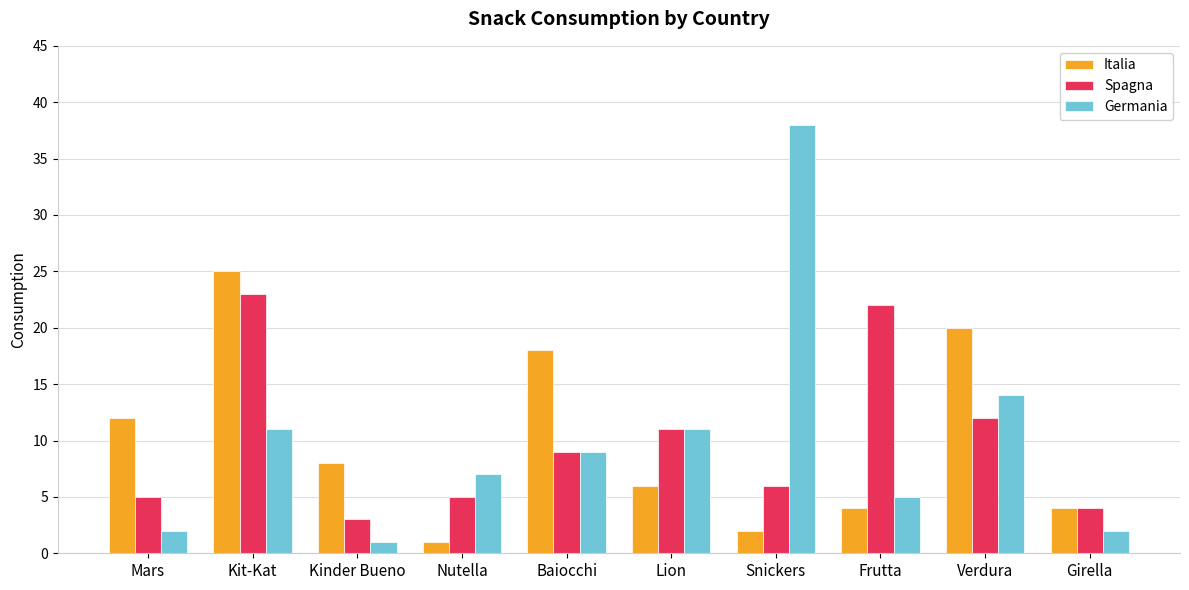

What is the total value across all series at Frutta?

31